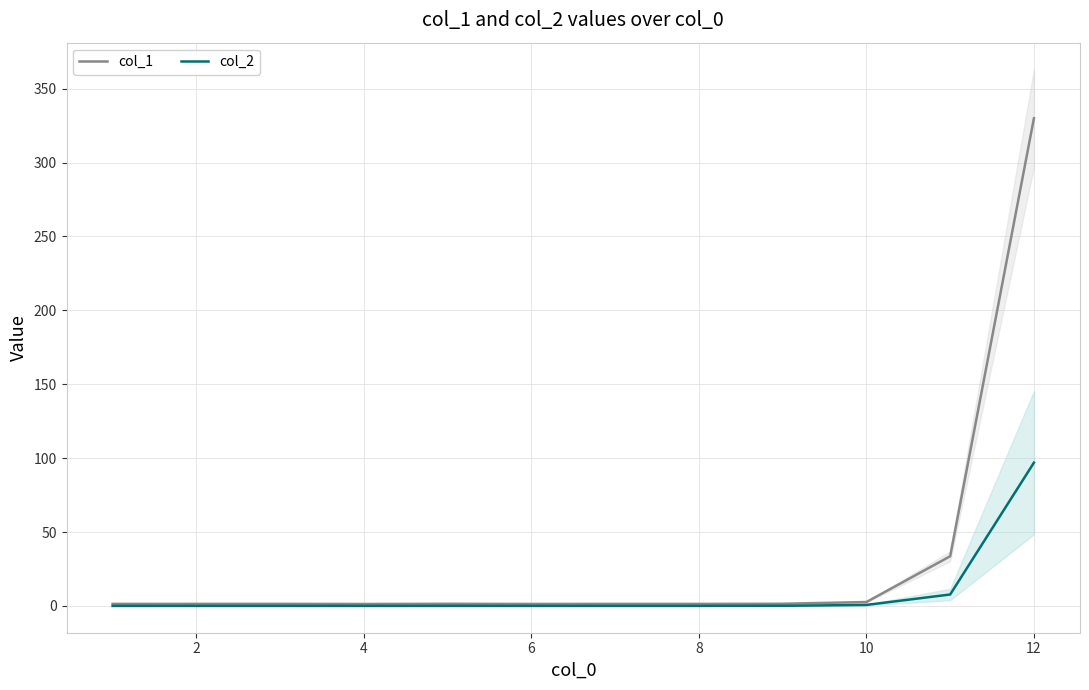

In col_2, how many points are higher than both neighbors (excluding endpoints)?

1